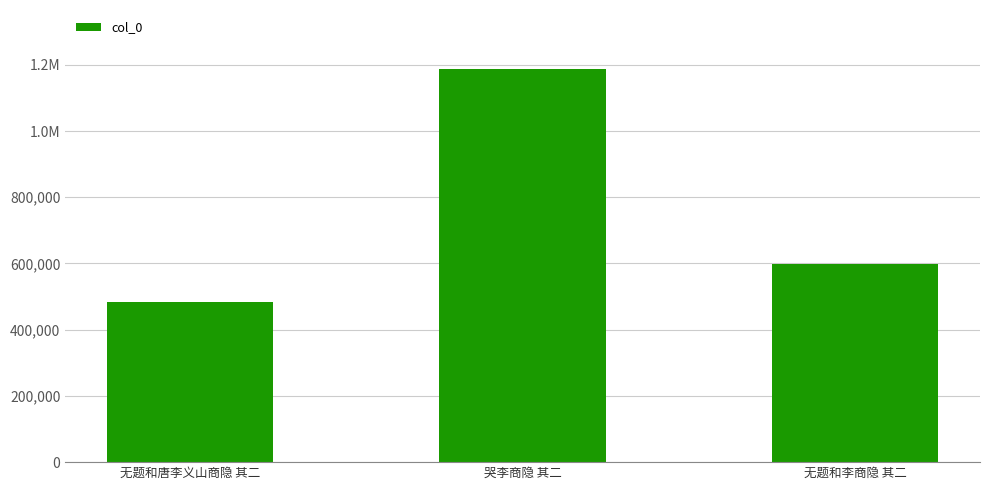

Does the chart contain any negative values?

No